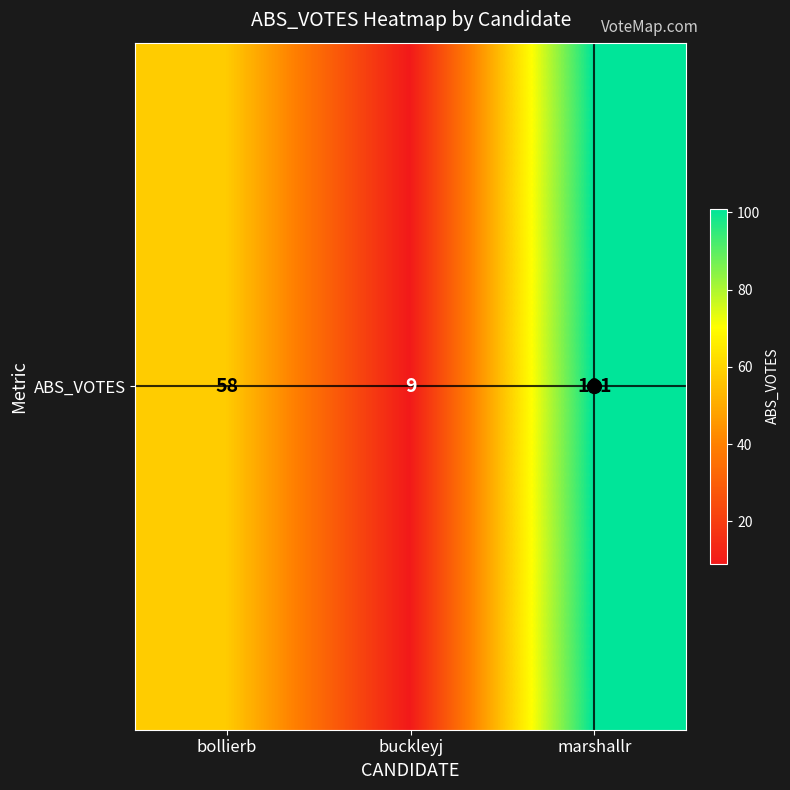

Where is the data nearest to the value 55?

bollierb